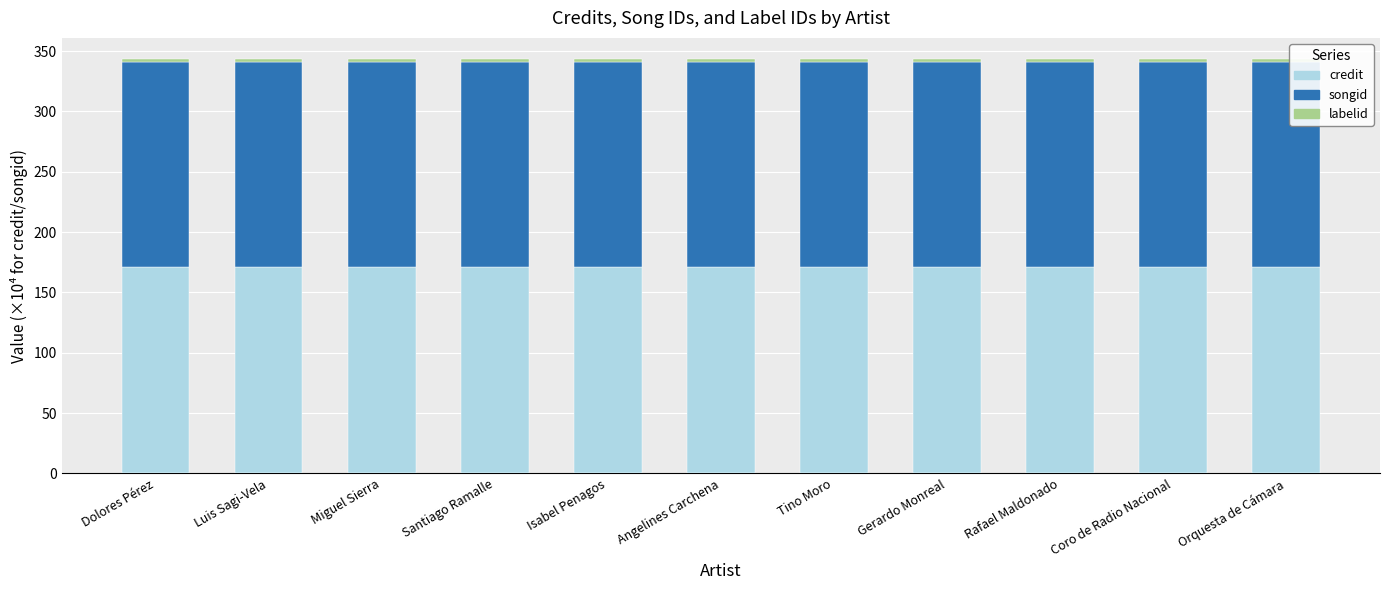

What is the maximum value for credit?

171.1